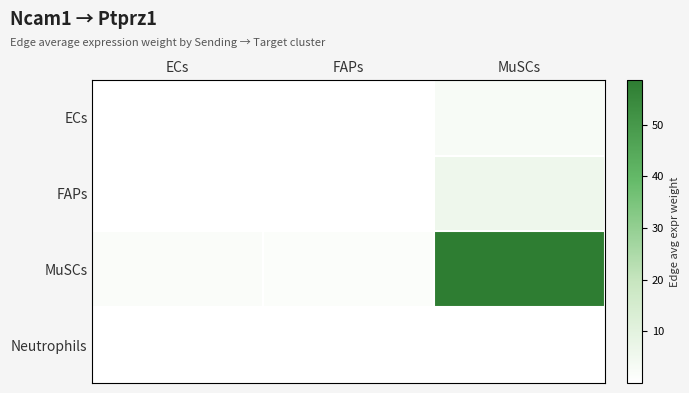

Which has a higher value, FAPs or MuSCs?

MuSCs